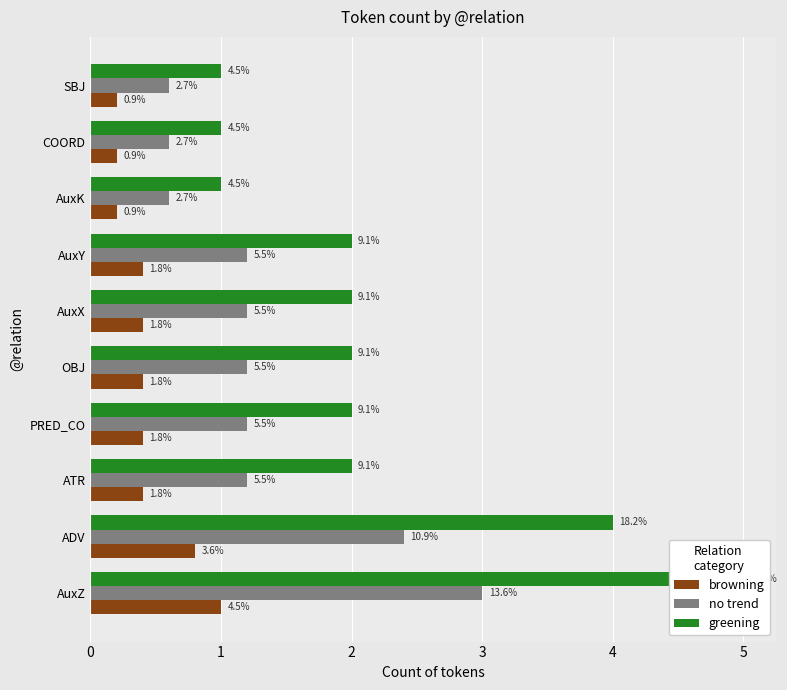

Which has a higher value, PRED_CO or ATR?

PRED_CO